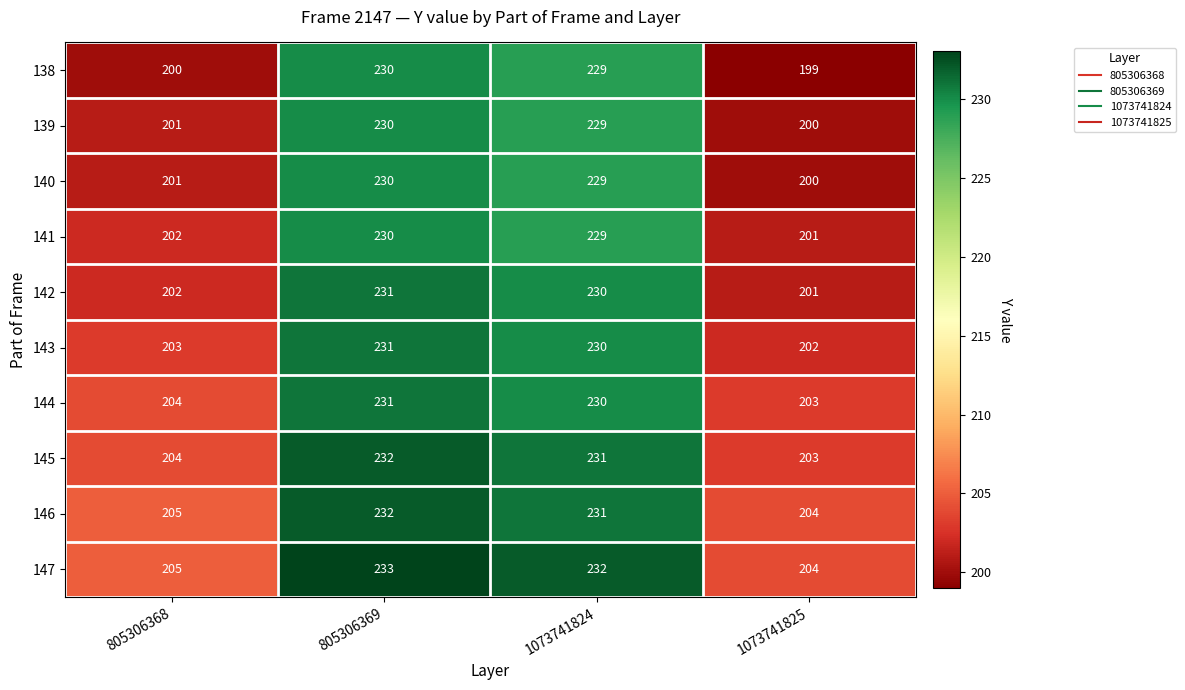

Which series has the largest total across all categories?

147